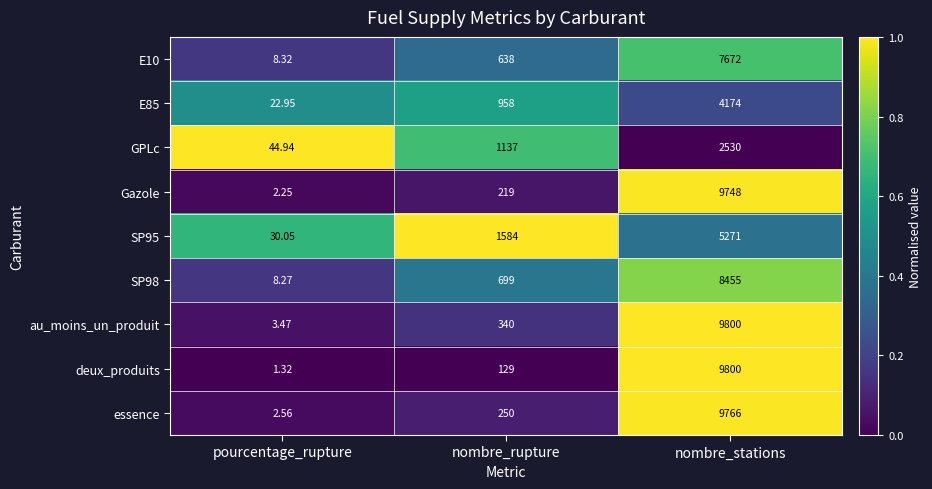

Rank the categories by Gazole value from lowest to highest.

pourcentage_rupture, nombre_rupture, nombre_stations